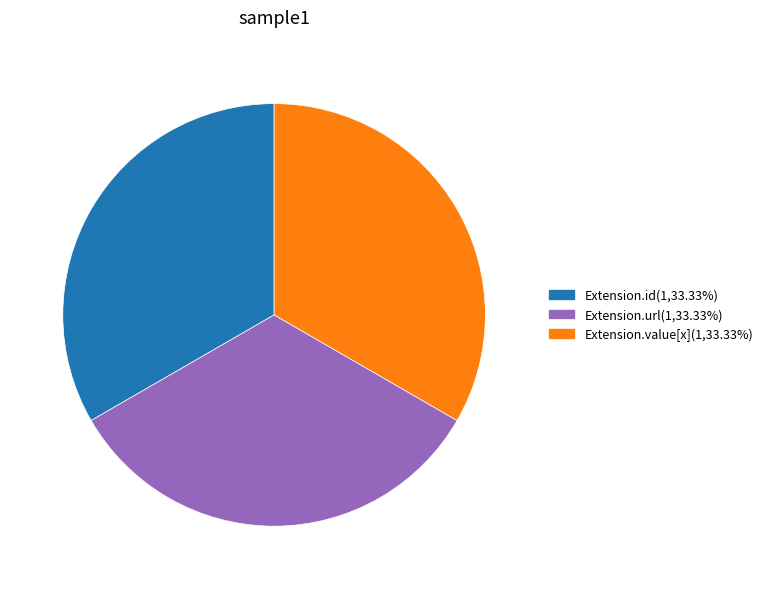

Is there any slice that represents more than half of the pie?

No